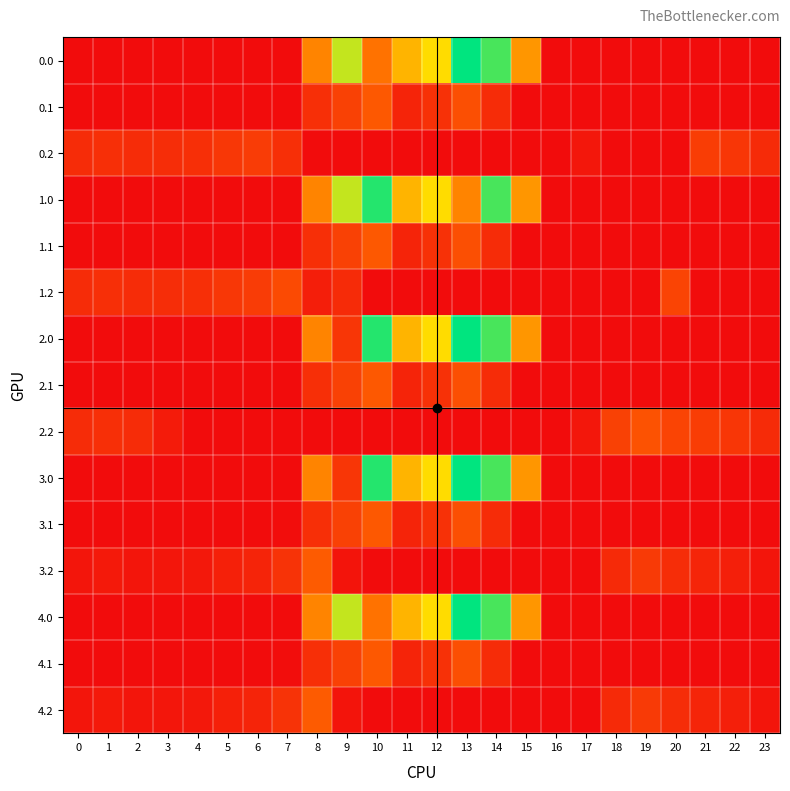

At how many categories does at least one series exceed 147?

16